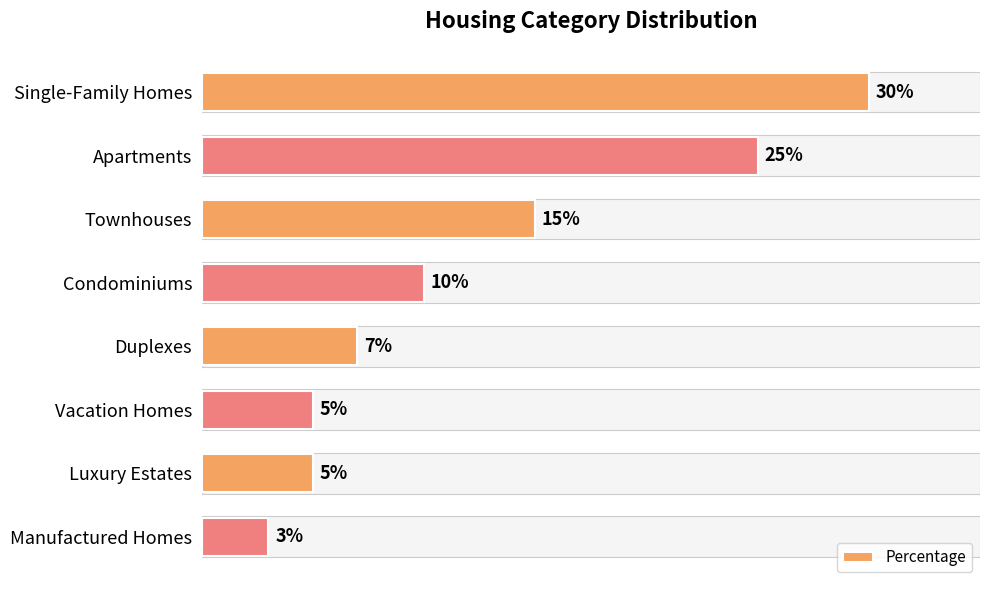

What is the label of the 2nd bar from the bottom?

Luxury Estates